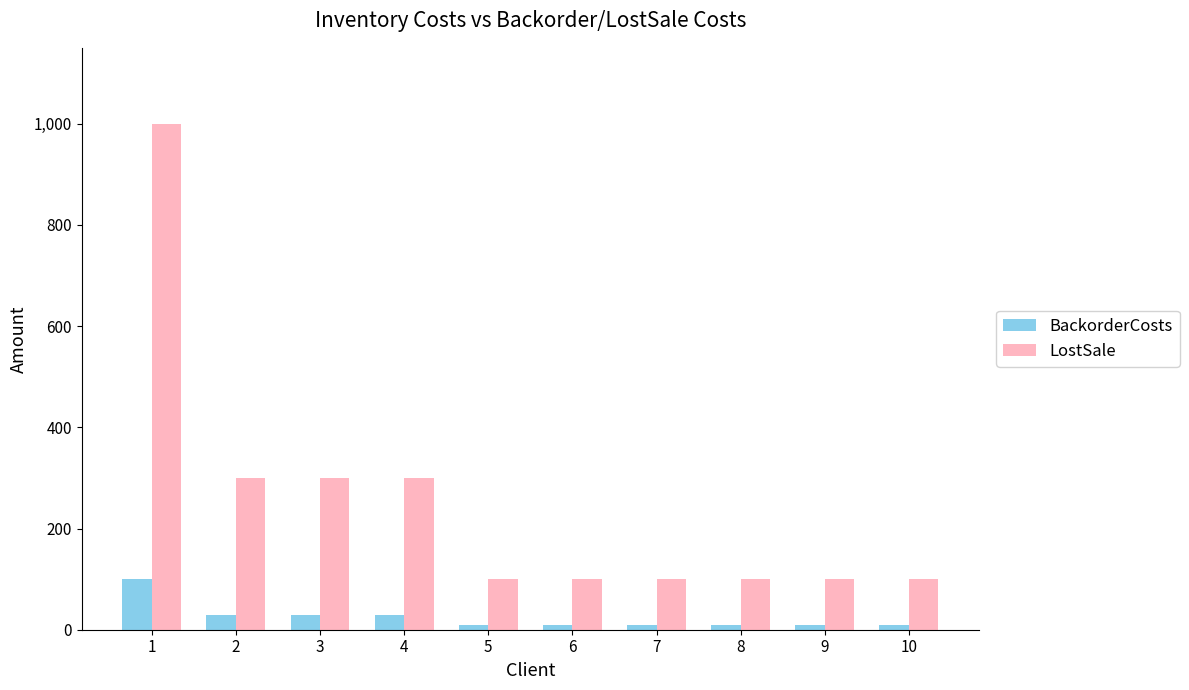

The LostSale series shows 31 at 6. True or false?

False